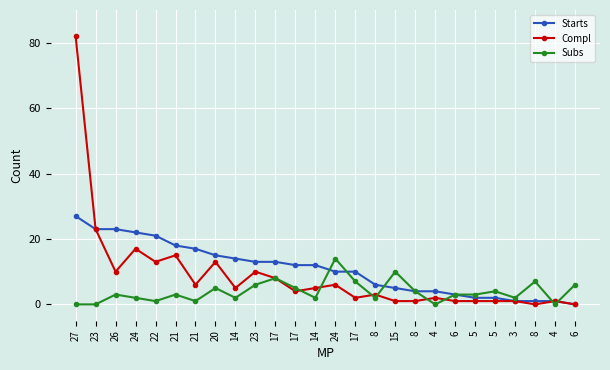

Does the chart display data point markers on the line(s)?

Yes